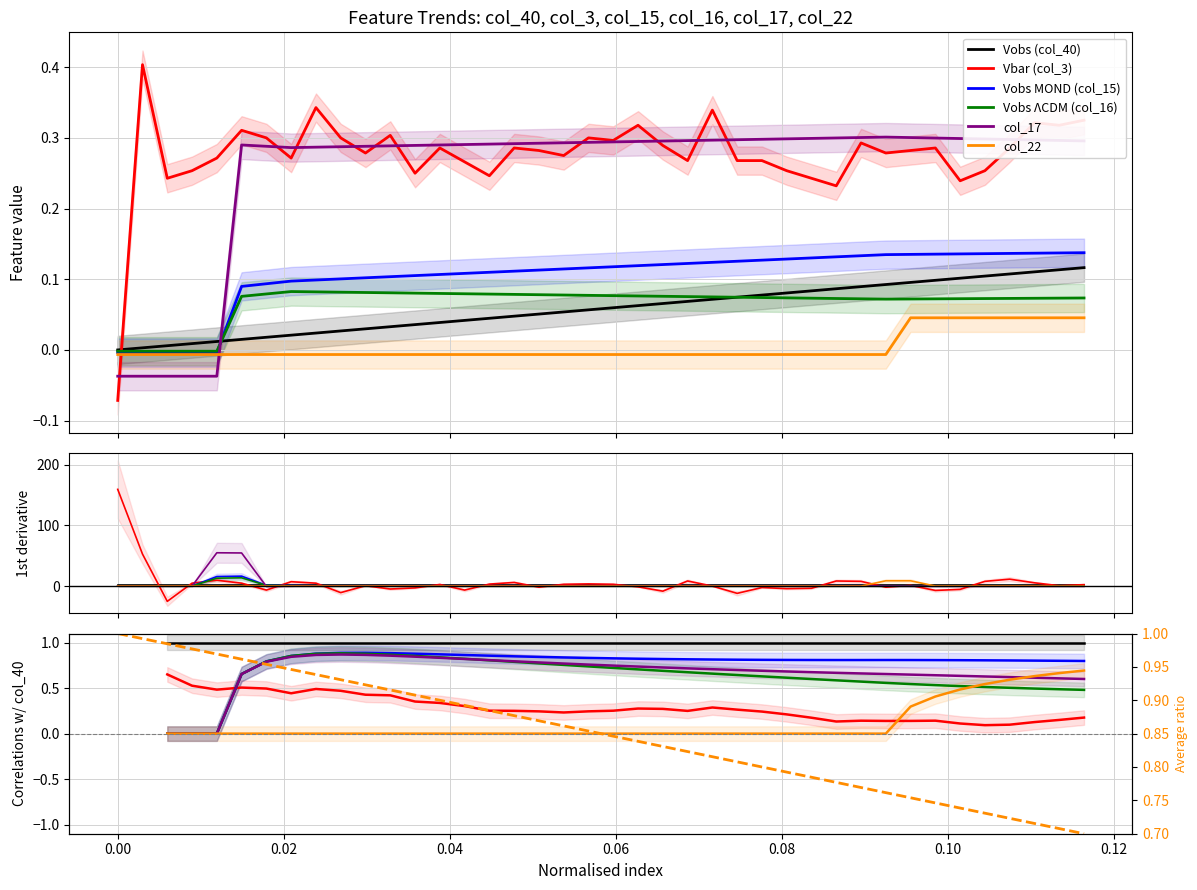

Count the number of data series in this chart.

6